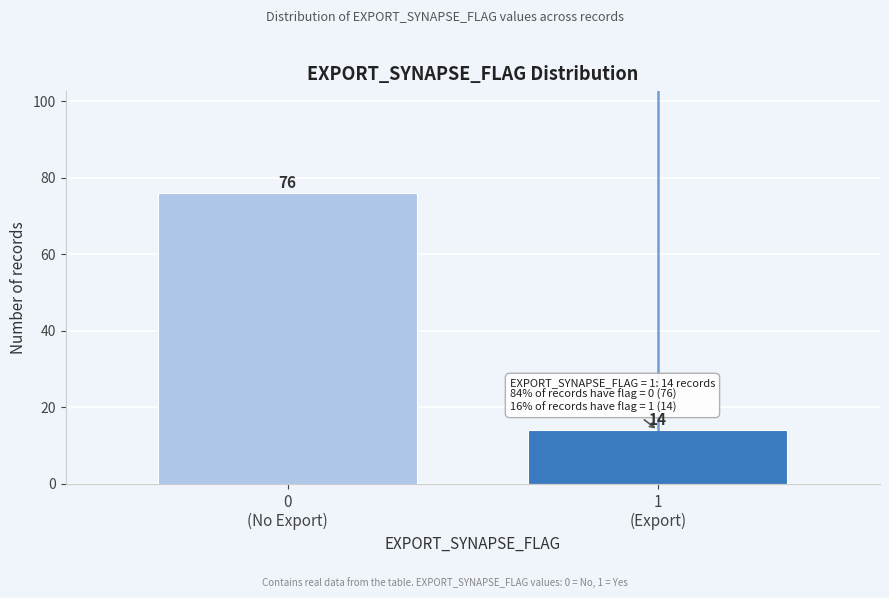

Reading right to left, extract all data points from this chart.

14	76